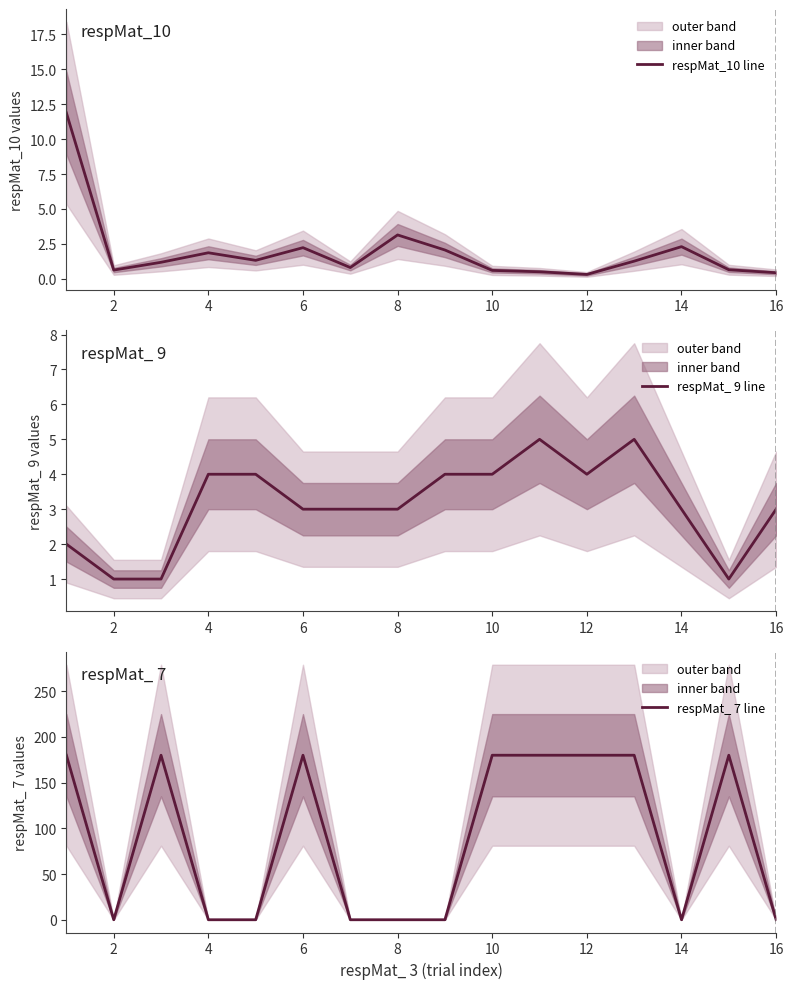

Count the number of data series in this chart.

3